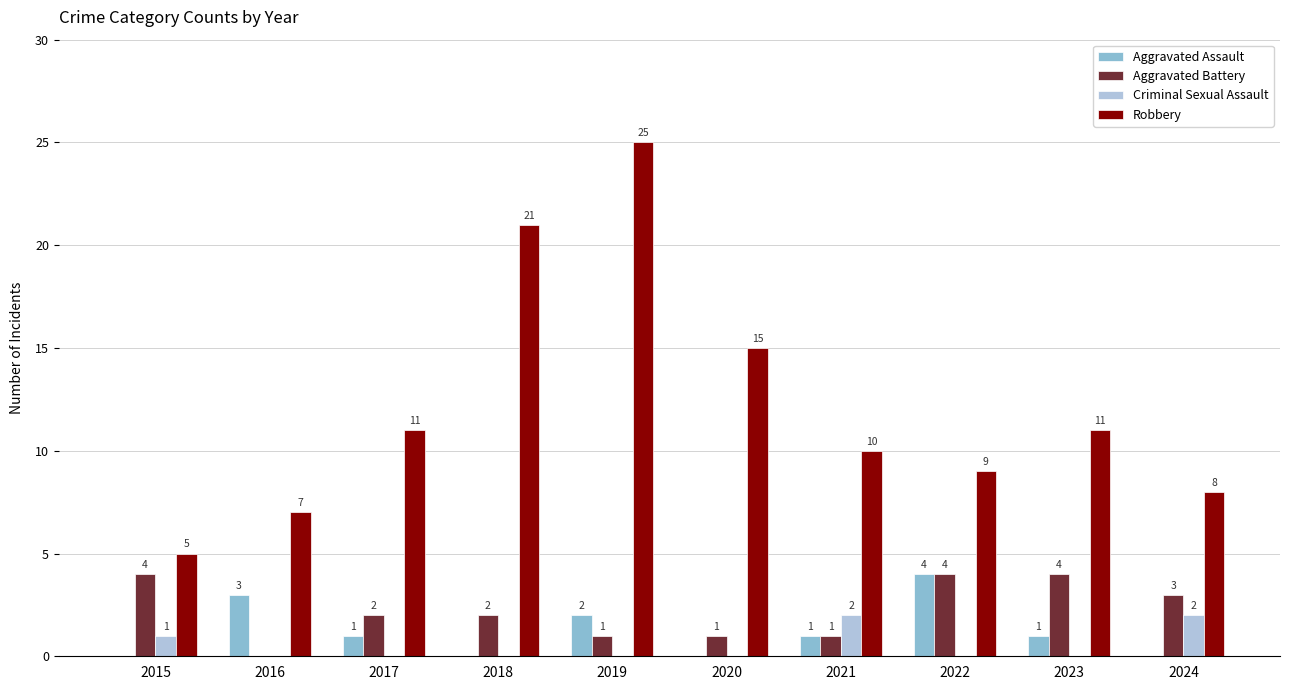

Which series changed the most between 2018 and 2024?

Robbery